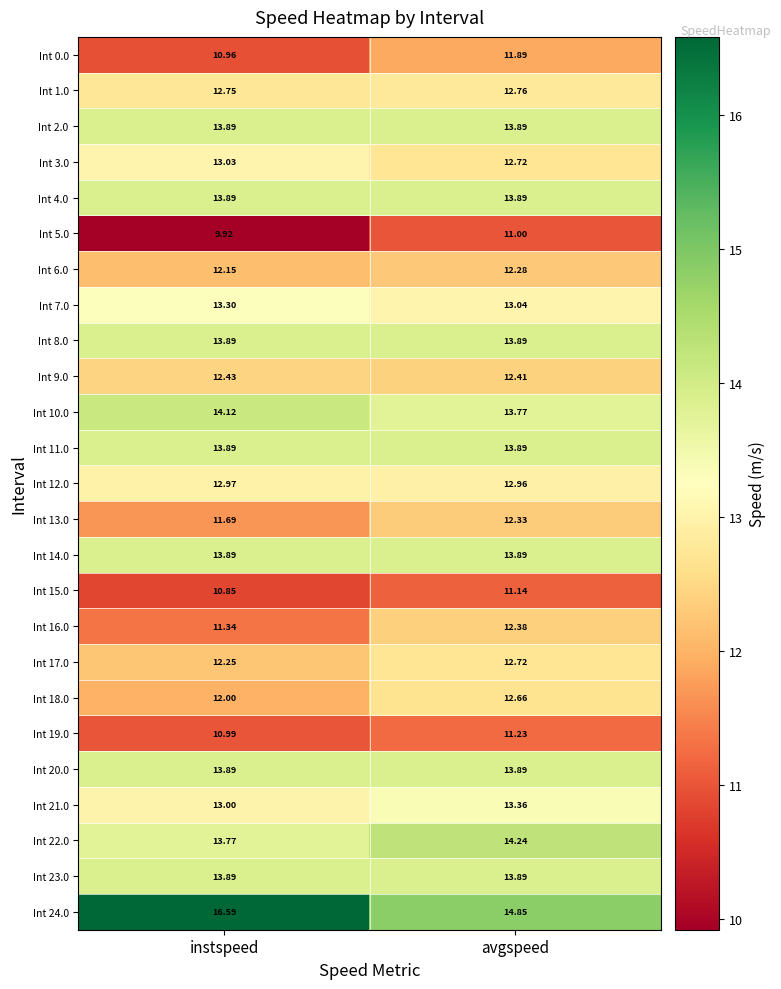

At which label does Int 16.0 first exceed 12?

avgspeed